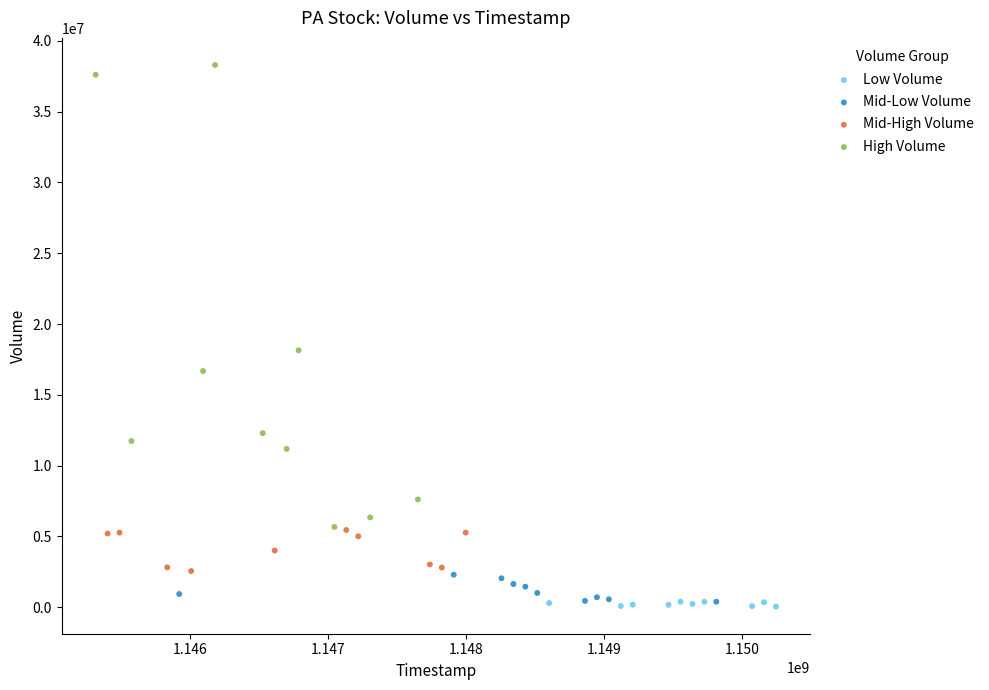

Which series contains the highest Y value?

High Volume